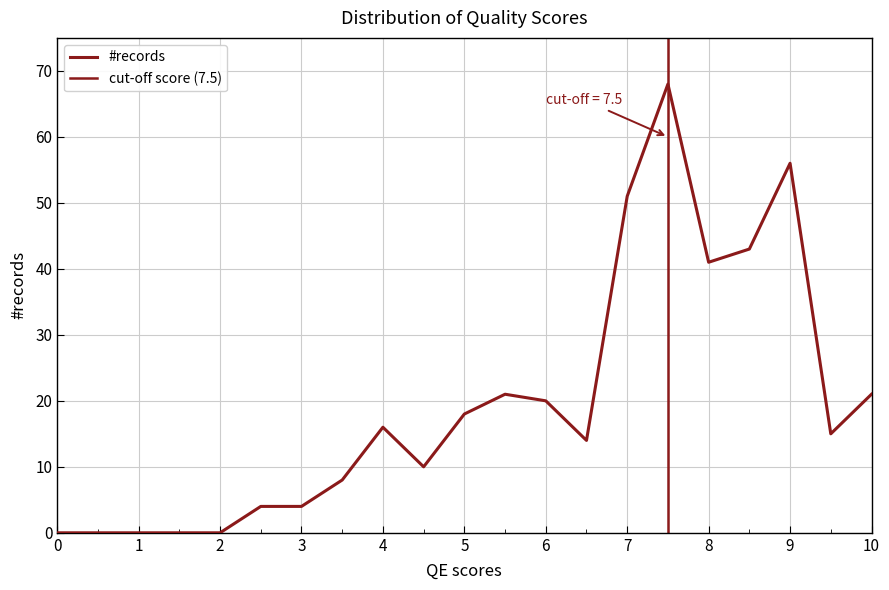

How many data points does each series have?

19